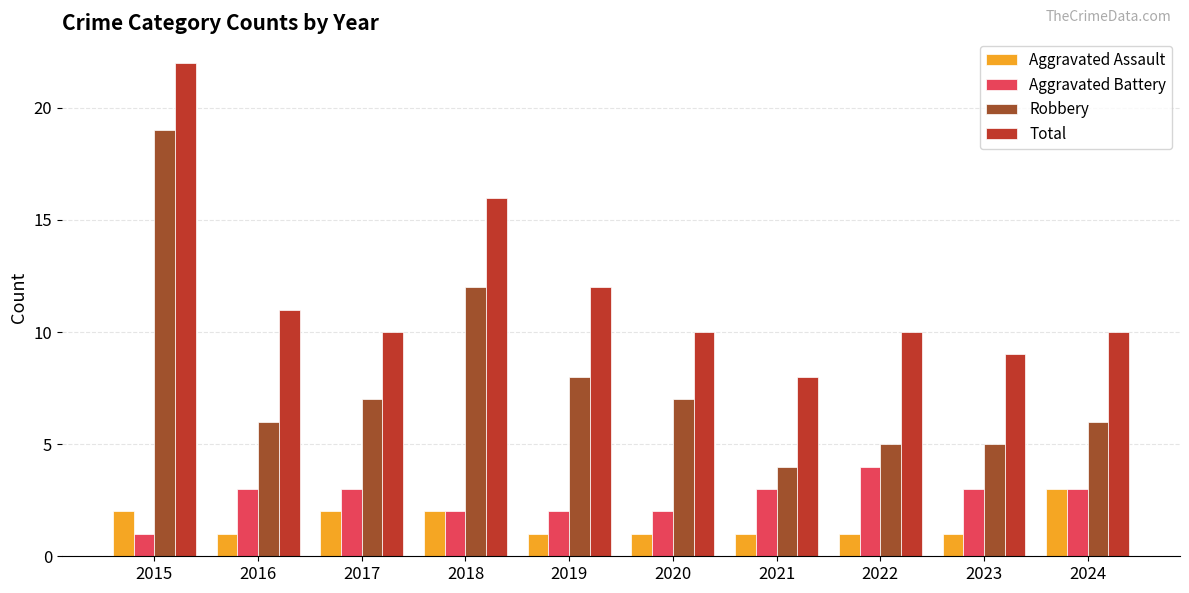

Rank the series by their maximum value, from lowest to highest.

Aggravated Assault, Aggravated Battery, Robbery, Total